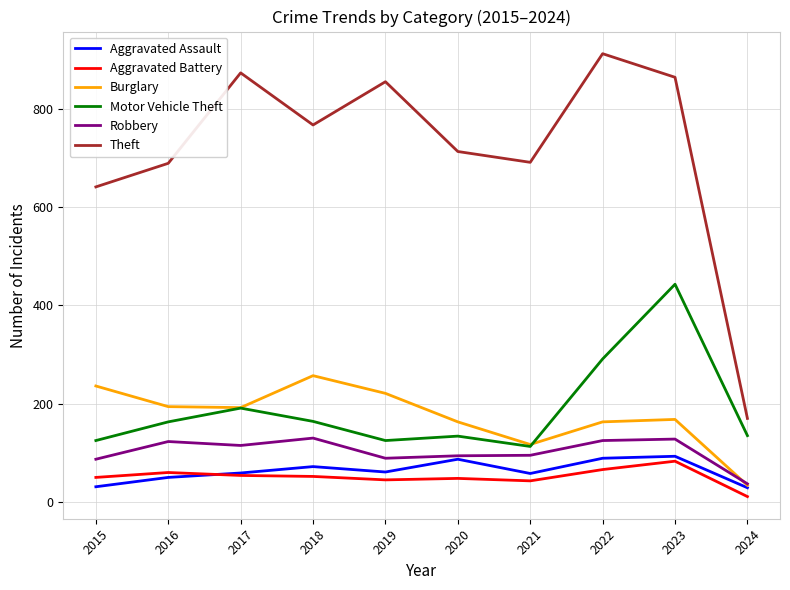

What is the average value of the Aggravated Assault series?

63